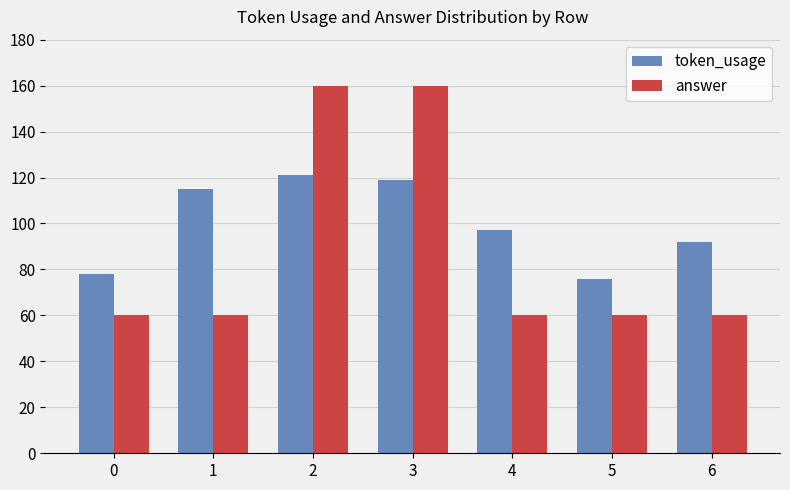

How many bars are there in each group?

2